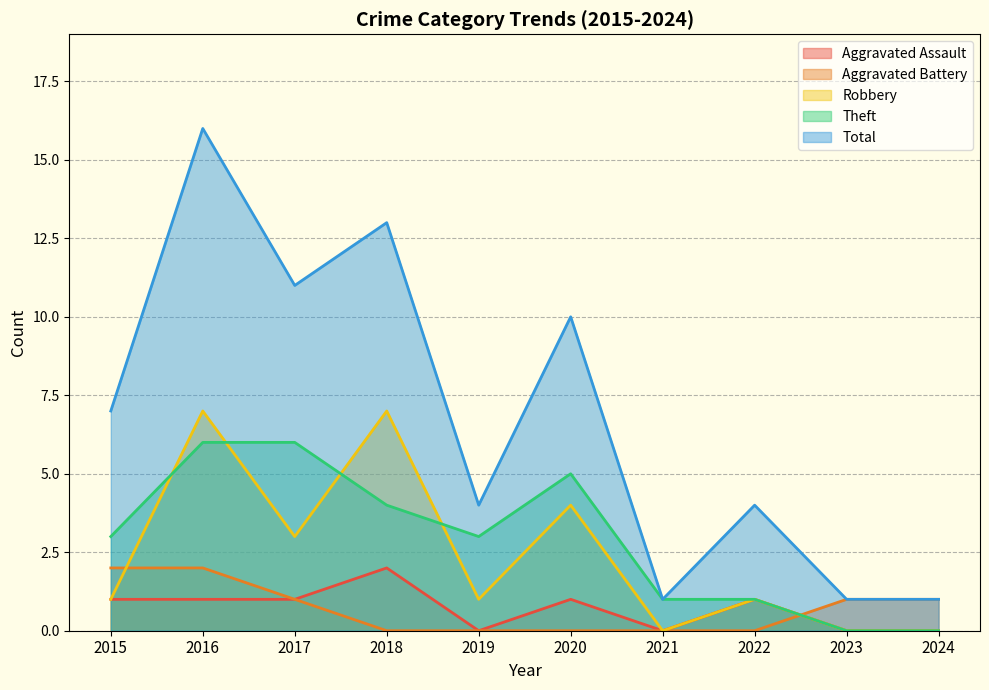

What is the total value across all series at 2020?

20